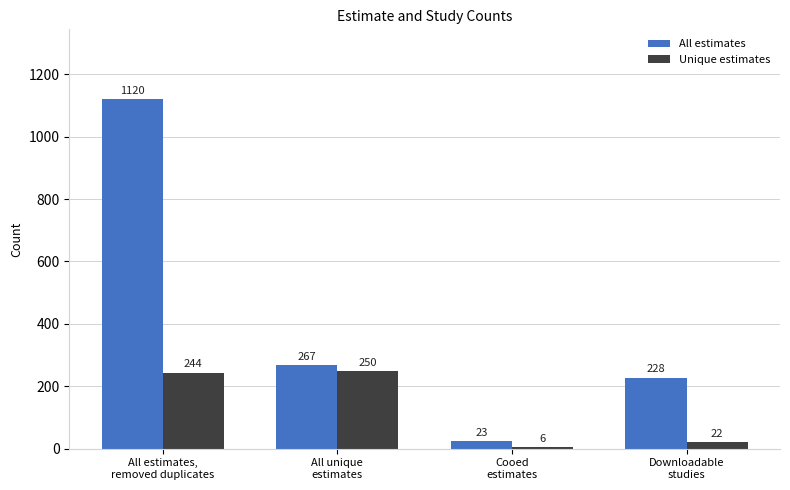

What is the value of the All estimates bar at the 2nd from the left?

267